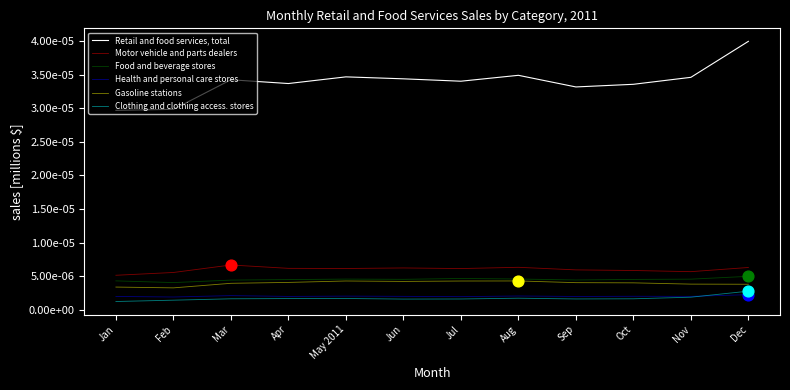

What are all the series names shown in the legend?

Retail and food services, total, Motor vehicle and parts dealers, Food and beverage stores, Health and personal care stores, Gasoline stations, Clothing and clothing access. stores